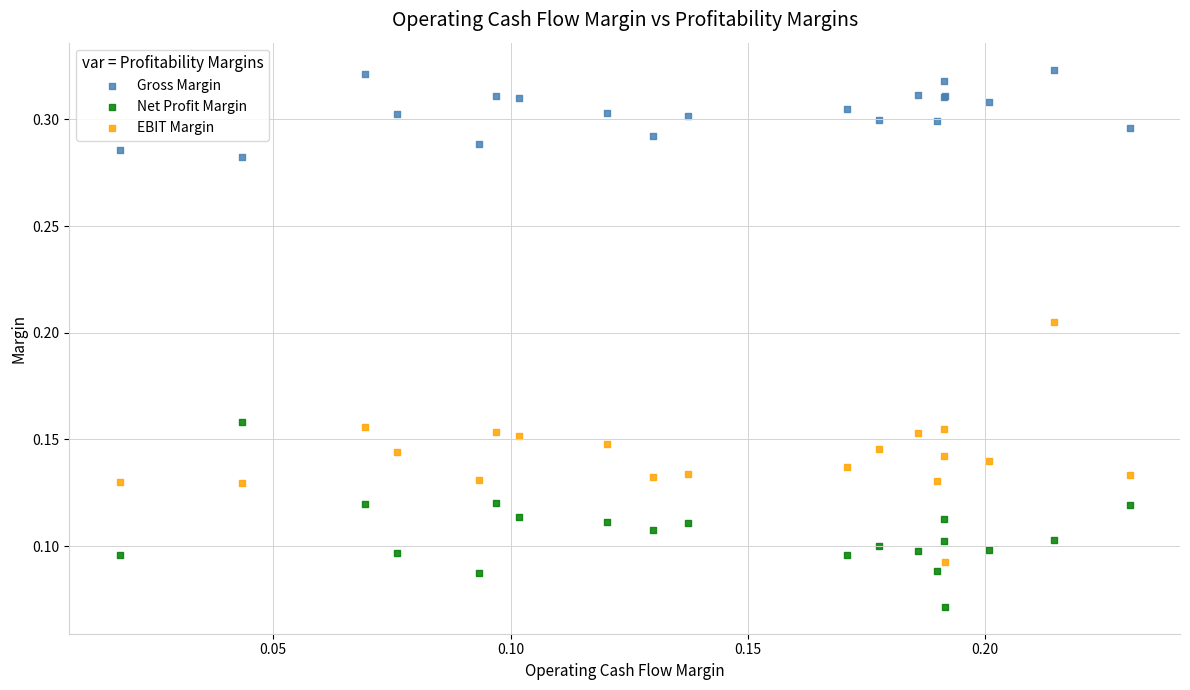

Which series contains the highest Y value?

Gross Margin